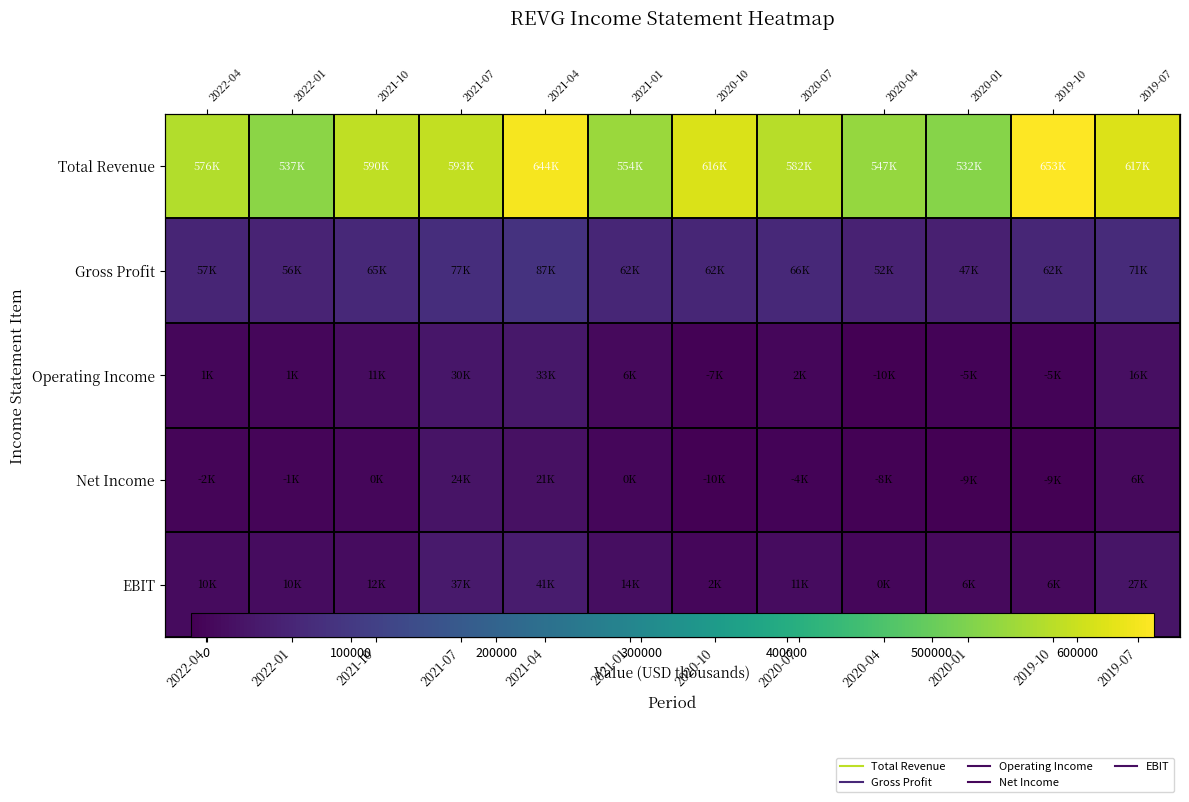

At 2021-04, list the series in order from largest to smallest.

Total Revenue, Gross Profit, EBIT, Operating Income, Net Income